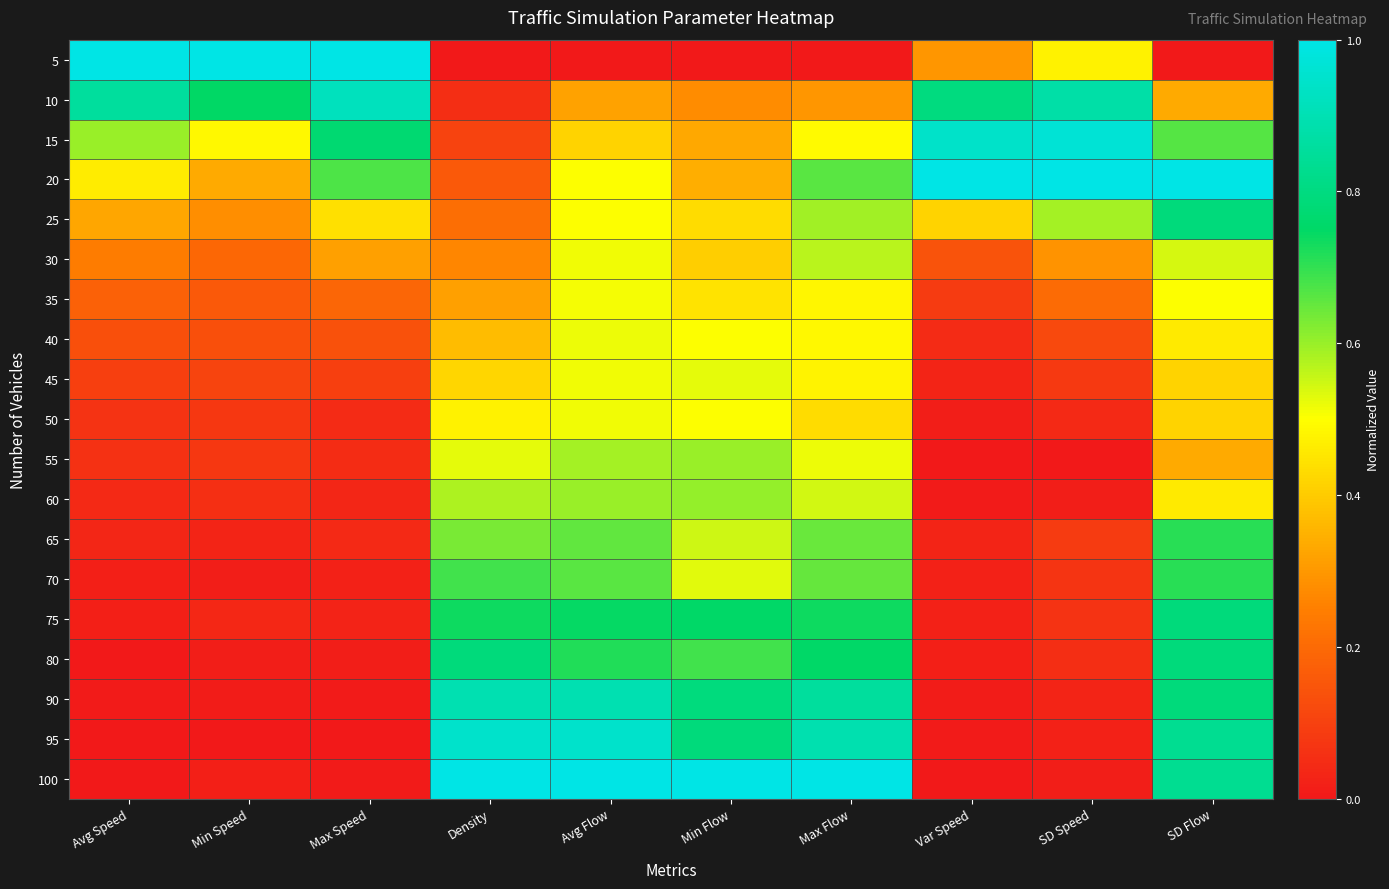

Which series has the largest range (max minus min)?

5